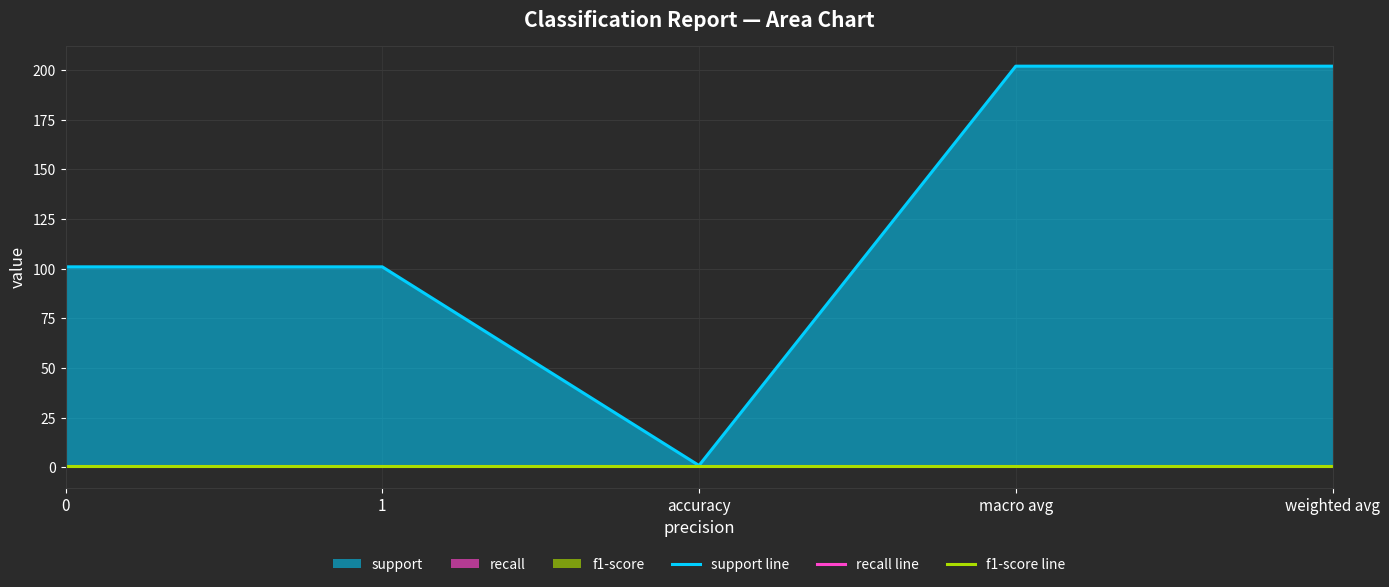

Is it true that support line equals 295 at weighted avg?

False